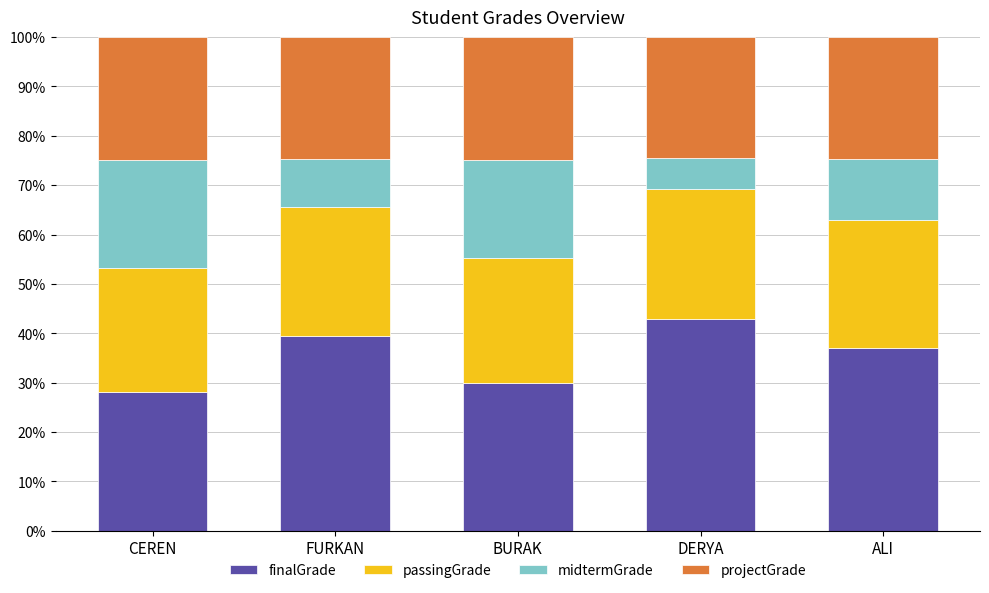

What are all the series names shown in the legend?

finalGrade, passingGrade, midtermGrade, projectGrade